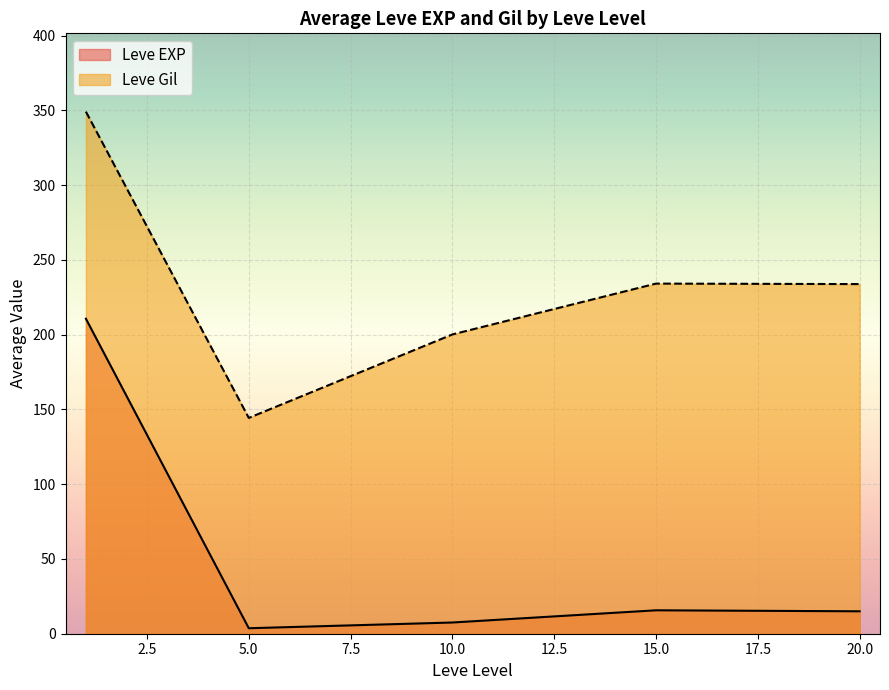

True or false: Leve Gil and Leve EXP intersect in this chart.

False